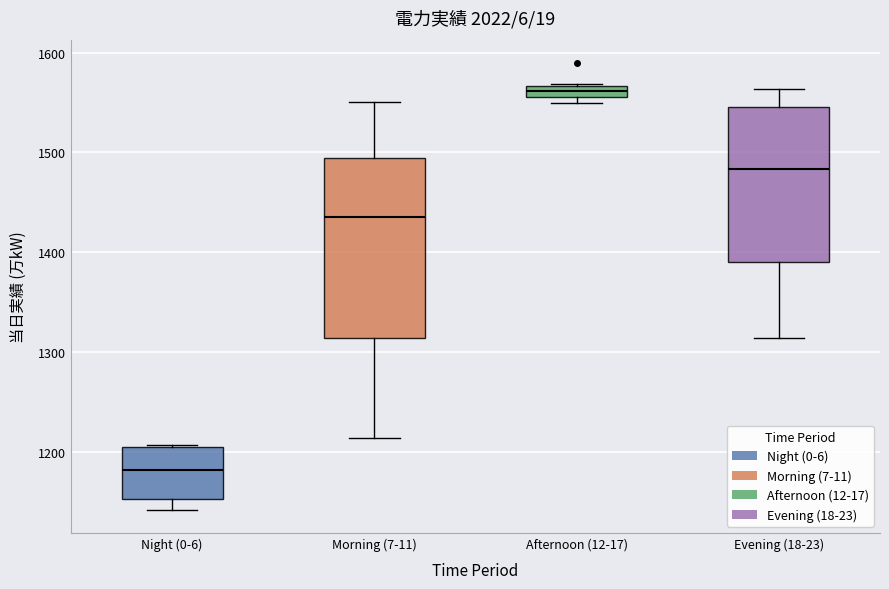

Which box has the lowest median line?

Night (0-6)